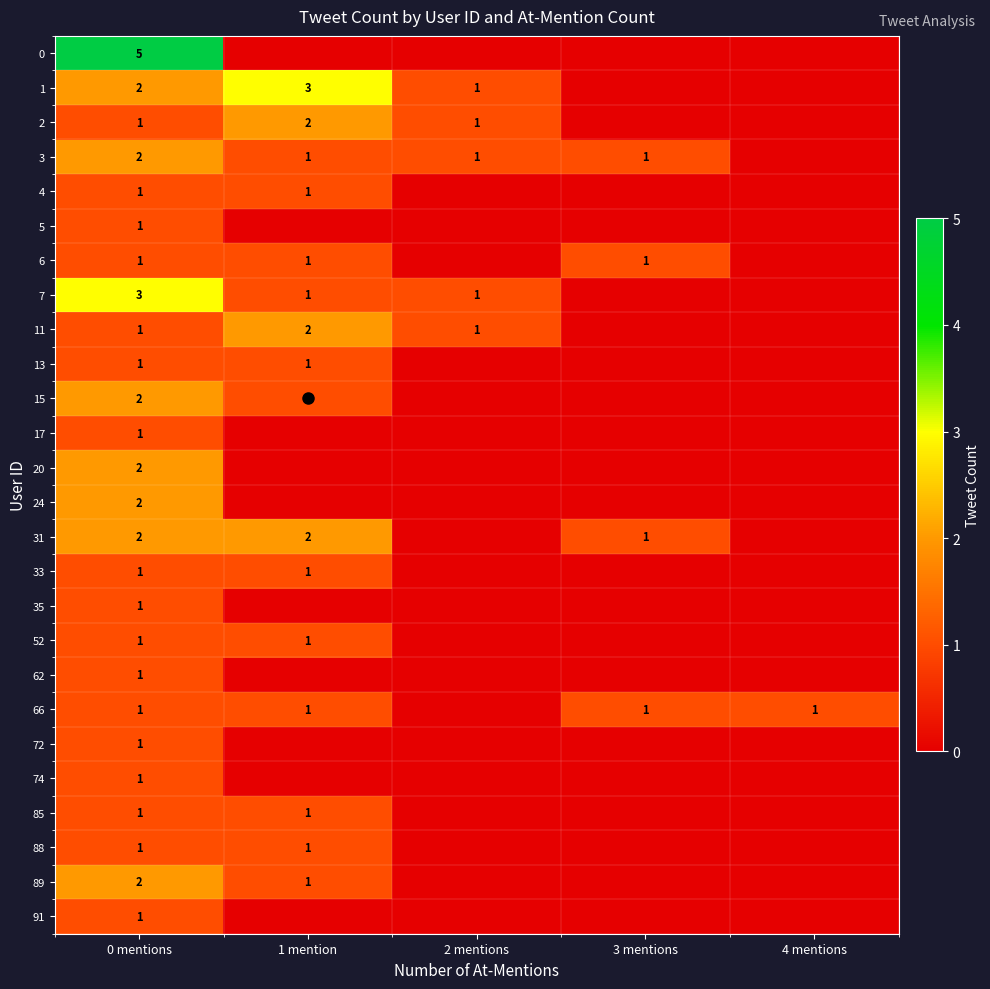

What is the sum of the 33 values at 0 mentions and 3 mentions?

1